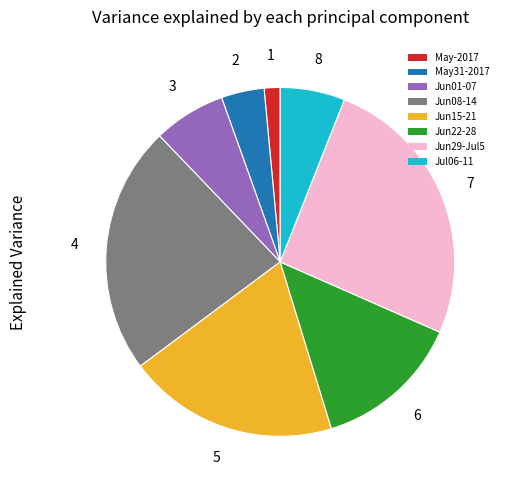

The Jun22-28 slice represents 20% of the pie. True or false?

False